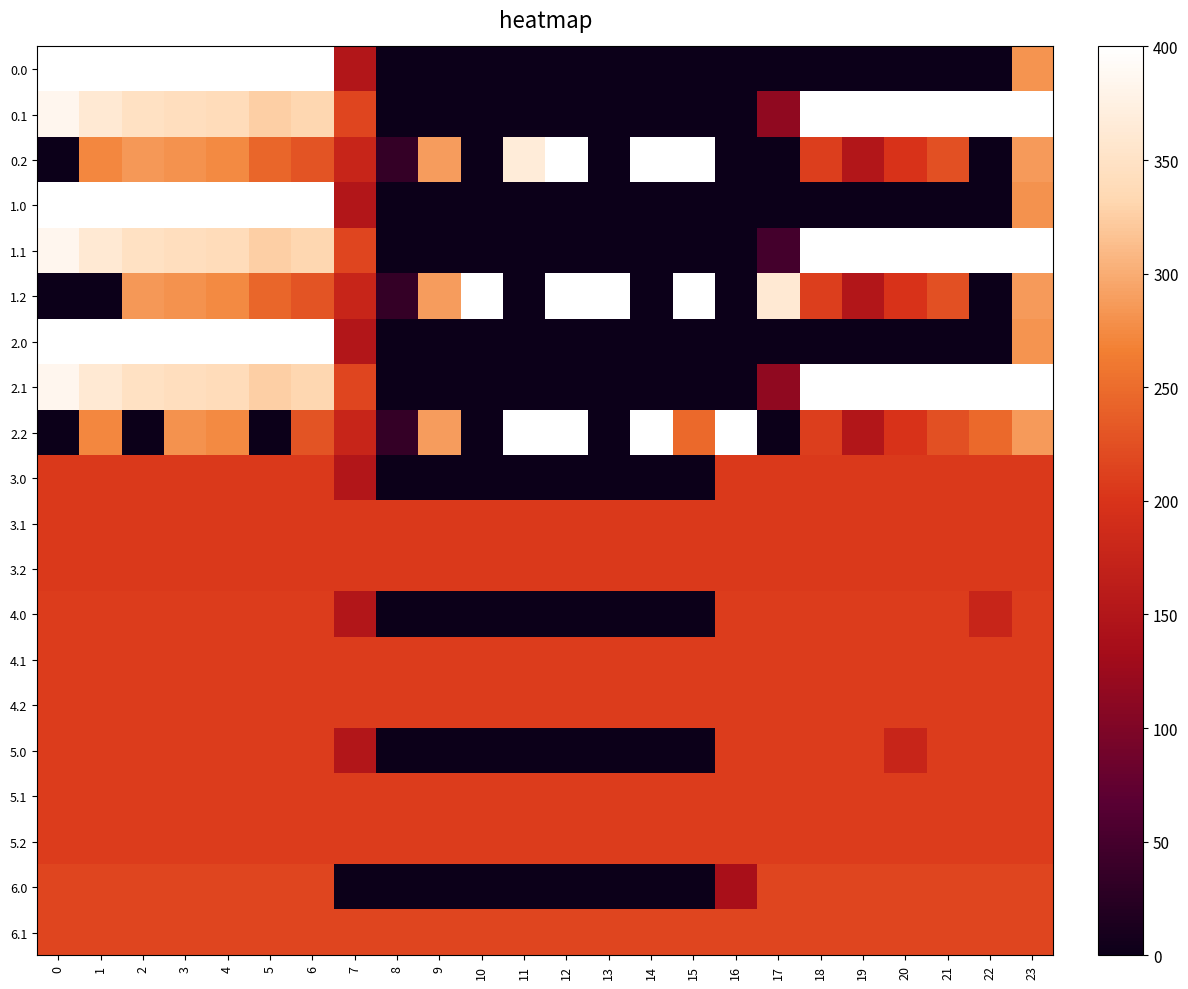

Reading right to left, transcribe all the data shown in this chart.

0.0: 23=281.4	22=0.0	21=0.0	20=0.0	19=0.0	18=0.0	17=0.0	16=0.0	15=0.0	14=0.0	13=0.0	12=0.0	11=0.0	10=0.0	9=0.0	8=0.0	7=150.1	6=400.0	5=400.0	4=400.0	3=400.0	2=400.0	1=400.0	0=400.0
0.1: 23=399.4	22=400.0	21=400.0	20=400.0	19=400.0	18=400.0	17=115.4	16=0.0	15=0.0	14=0.0	13=0.0	12=0.0	11=0.0	10=0.0	9=0.0	8=0.0	7=217.1	6=332.2	5=325.7	4=339.6	3=342.7	2=347.9	1=361.1	0=384.6
0.2: 23=287.5	22=0.0	21=226.4	20=199.2	19=151.0	18=210.0	17=0.0	16=0.0	15=400.0	14=400.0	13=0.0	12=400.0	11=366.8	10=0.0	9=288.5	8=35.3	7=176.6	6=228.8	5=245.0	4=274.4	3=281.0	2=285.5	1=272.7	0=0.0
1.0: 23=280.0	22=0.0	21=0.0	20=0.0	19=0.0	18=0.0	17=0.0	16=0.0	15=0.0	14=0.0	13=0.0	12=0.0	11=0.0	10=0.0	9=0.0	8=0.0	7=150.1	6=400.0	5=400.0	4=400.0	3=400.0	2=400.0	1=400.0	0=400.0
1.1: 23=399.4	22=400.0	21=400.0	20=400.0	19=400.0	18=400.0	17=48.6	16=0.0	15=0.0	14=0.0	13=0.0	12=0.0	11=0.0	10=0.0	9=0.0	8=0.0	7=217.1	6=332.2	5=325.7	4=339.6	3=342.7	2=347.9	1=361.1	0=384.6
1.2: 23=287.5	22=0.0	21=226.4	20=199.2	19=151.0	18=210.0	17=362.4	16=0.0	15=400.0	14=0.0	13=400.0	12=400.0	11=0.0	10=400.0	9=288.5	8=35.3	7=176.6	6=228.8	5=245.0	4=274.4	3=281.0	2=285.5	1=0.0	0=0.0
2.0: 23=282.1	22=0.0	21=0.0	20=0.0	19=0.0	18=0.0	17=0.0	16=0.0	15=0.0	14=0.0	13=0.0	12=0.0	11=0.0	10=0.0	9=0.0	8=0.0	7=150.1	6=400.0	5=400.0	4=400.0	3=400.0	2=400.0	1=400.0	0=400.0
2.1: 23=399.4	22=400.0	21=400.0	20=400.0	19=400.0	18=400.0	17=115.4	16=0.0	15=0.0	14=0.0	13=0.0	12=0.0	11=0.0	10=0.0	9=0.0	8=0.0	7=217.1	6=332.2	5=325.7	4=339.6	3=342.7	2=347.9	1=361.1	0=384.6
2.2: 23=287.5	22=247.4	21=226.4	20=199.2	19=151.0	18=210.0	17=0.0	16=400.0	15=247.8	14=400.0	13=0.0	12=400.0	11=400.0	10=0.0	9=288.5	8=35.3	7=176.6	6=228.8	5=0.0	4=274.4	3=281.0	2=0.0	1=272.7	0=0.0
3.0: 23=206.0	22=206.0	21=206.0	20=206.0	19=206.0	18=206.0	17=206.0	16=206.0	15=0.0	14=0.0	13=0.0	12=0.0	11=0.0	10=0.0	9=0.0	8=0.0	7=150.1	6=206.0	5=206.0	4=206.0	3=206.0	2=206.0	1=206.0	0=206.0
3.1: 23=206.0	22=206.0	21=206.0	20=206.0	19=206.0	18=206.0	17=206.0	16=206.0	15=206.0	14=206.0	13=206.0	12=206.0	11=206.0	10=206.0	9=206.0	8=206.0	7=206.0	6=206.0	5=206.0	4=206.0	3=206.0	2=206.0	1=206.0	0=206.0
3.2: 23=206.0	22=206.0	21=206.0	20=206.0	19=206.0	18=206.0	17=206.0	16=206.0	15=206.0	14=206.0	13=206.0	12=206.0	11=206.0	10=206.0	9=206.0	8=206.0	7=206.0	6=206.0	5=206.0	4=206.0	3=206.0	2=206.0	1=206.0	0=206.0
4.0: 23=208.0	22=178.1	21=208.0	20=208.0	19=208.0	18=208.0	17=208.0	16=208.0	15=0.0	14=0.0	13=0.0	12=0.0	11=0.0	10=0.0	9=0.0	8=0.0	7=150.1	6=208.0	5=208.0	4=208.0	3=208.0	2=208.0	1=208.0	0=208.0
4.1: 23=208.0	22=208.0	21=208.0	20=208.0	19=208.0	18=208.0	17=208.0	16=208.0	15=208.0	14=208.0	13=208.0	12=208.0	11=208.0	10=208.0	9=208.0	8=208.0	7=208.0	6=208.0	5=208.0	4=208.0	3=208.0	2=208.0	1=208.0	0=208.0
4.2: 23=208.0	22=208.0	21=208.0	20=208.0	19=208.0	18=208.0	17=208.0	16=208.0	15=208.0	14=208.0	13=208.0	12=208.0	11=208.0	10=208.0	9=208.0	8=208.0	7=208.0	6=208.0	5=208.0	4=208.0	3=208.0	2=208.0	1=208.0	0=208.0
5.0: 23=208.0	22=208.0	21=208.0	20=178.1	19=208.0	18=208.0	17=208.0	16=208.0	15=0.0	14=0.0	13=0.0	12=0.0	11=0.0	10=0.0	9=0.0	8=0.0	7=150.1	6=208.0	5=208.0	4=208.0	3=208.0	2=208.0	1=208.0	0=208.0
5.1: 23=208.0	22=208.0	21=208.0	20=208.0	19=208.0	18=208.0	17=208.0	16=208.0	15=208.0	14=208.0	13=208.0	12=208.0	11=208.0	10=208.0	9=208.0	8=208.0	7=208.0	6=208.0	5=208.0	4=208.0	3=208.0	2=208.0	1=208.0	0=208.0
5.2: 23=208.0	22=208.0	21=208.0	20=208.0	19=208.0	18=208.0	17=208.0	16=208.0	15=208.0	14=208.0	13=208.0	12=208.0	11=208.0	10=208.0	9=208.0	8=208.0	7=208.0	6=208.0	5=208.0	4=208.0	3=208.0	2=208.0	1=208.0	0=208.0
6.0: 23=216.0	22=216.0	21=216.0	20=216.0	19=216.0	18=216.0	17=216.0	16=138.6	15=0.0	14=0.0	13=0.0	12=0.0	11=0.0	10=0.0	9=0.0	8=0.0	7=0.0	6=216.0	5=216.0	4=216.0	3=216.0	2=216.0	1=216.0	0=216.0
6.1: 23=216.0	22=216.0	21=216.0	20=216.0	19=216.0	18=216.0	17=216.0	16=216.0	15=216.0	14=216.0	13=216.0	12=216.0	11=216.0	10=216.0	9=216.0	8=216.0	7=216.0	6=216.0	5=216.0	4=216.0	3=216.0	2=216.0	1=216.0	0=216.0